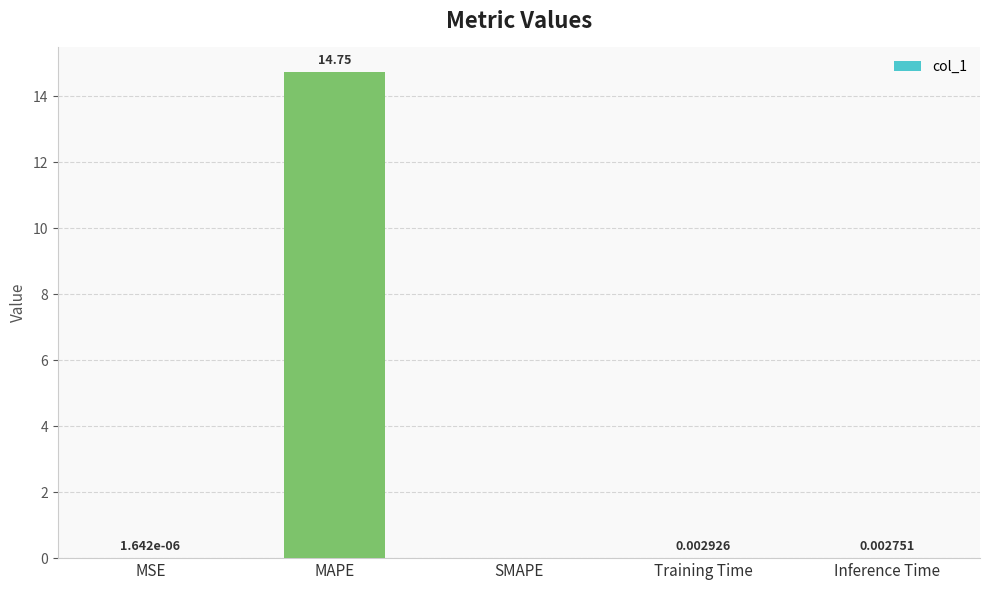

The chart shows a value of 0.0 at SMAPE. True or false?

True